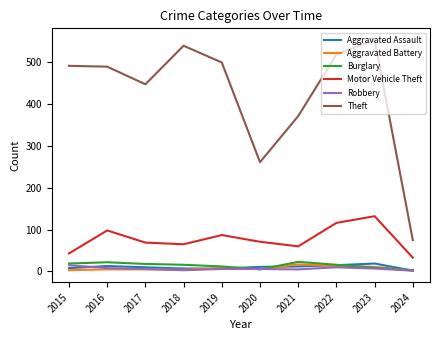

What is the average value of the Burglary series?

14